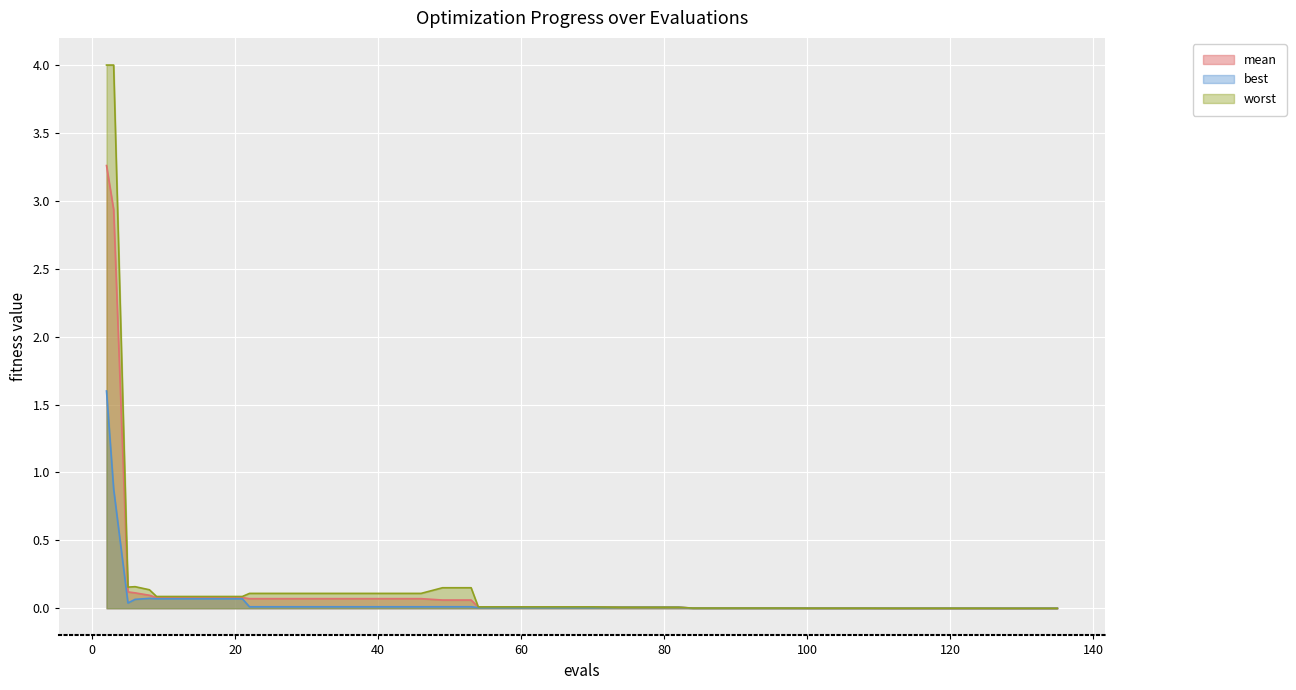

What is the sum of the mean values at 38 and 13?

0.1